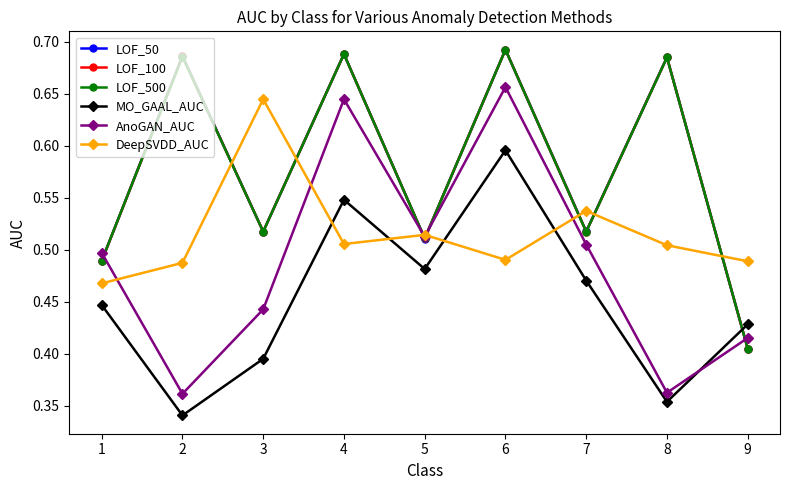

At which category is the sum across all series the highest?

6